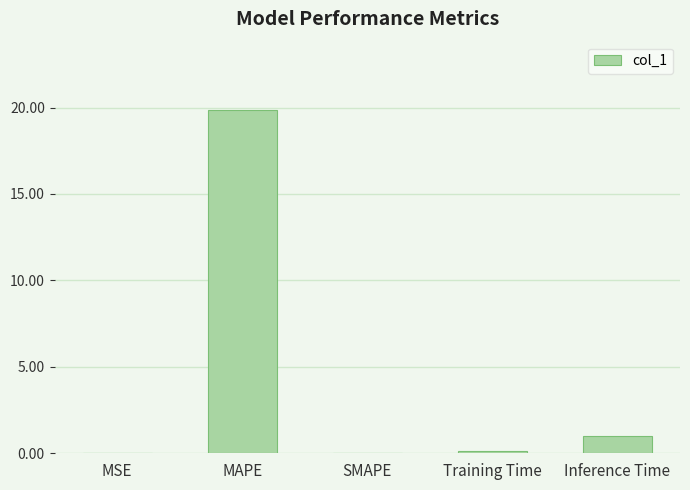

What is the sum of the values at MAPE and Training Time?

20.0